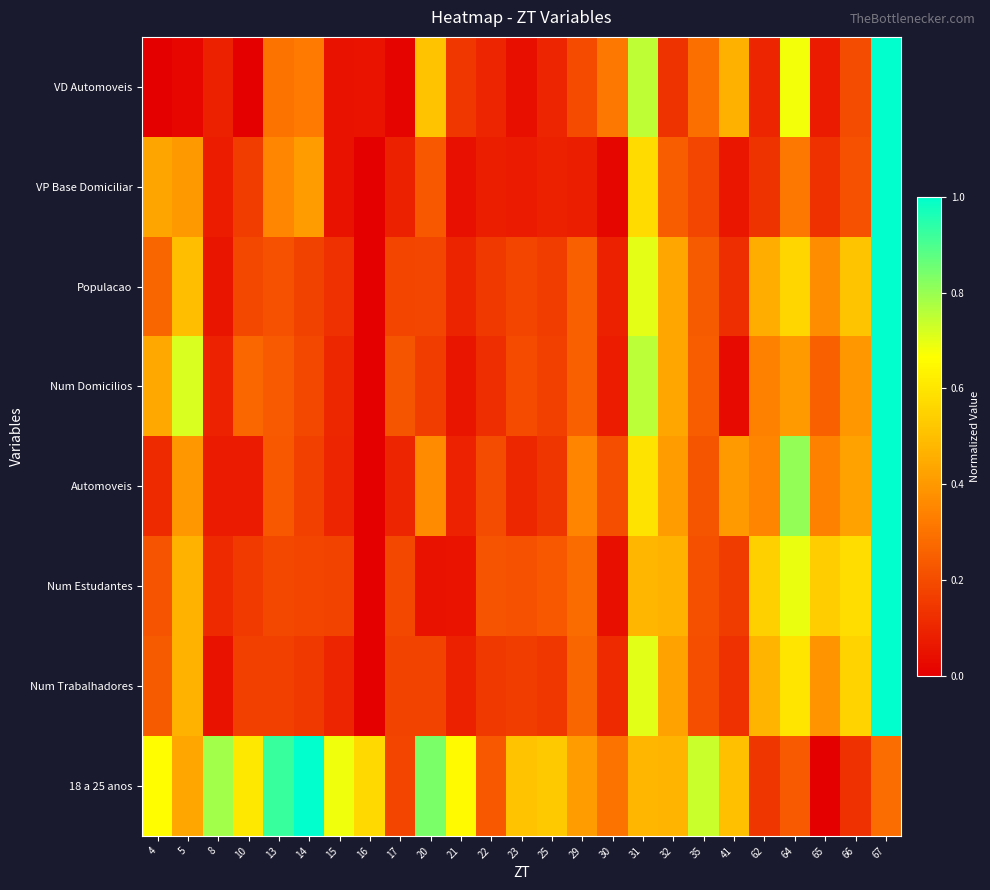

Which series has the largest range (max minus min)?

VD Automoveis